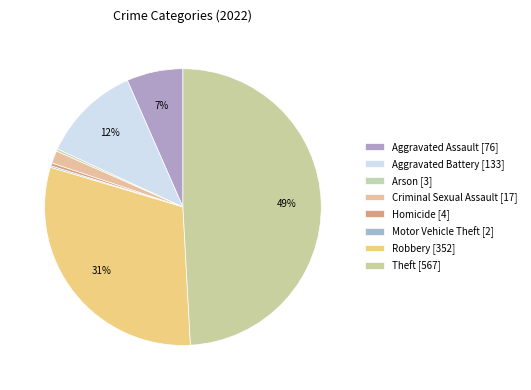

Do Theft and Homicide together represent more than half of the pie?

No